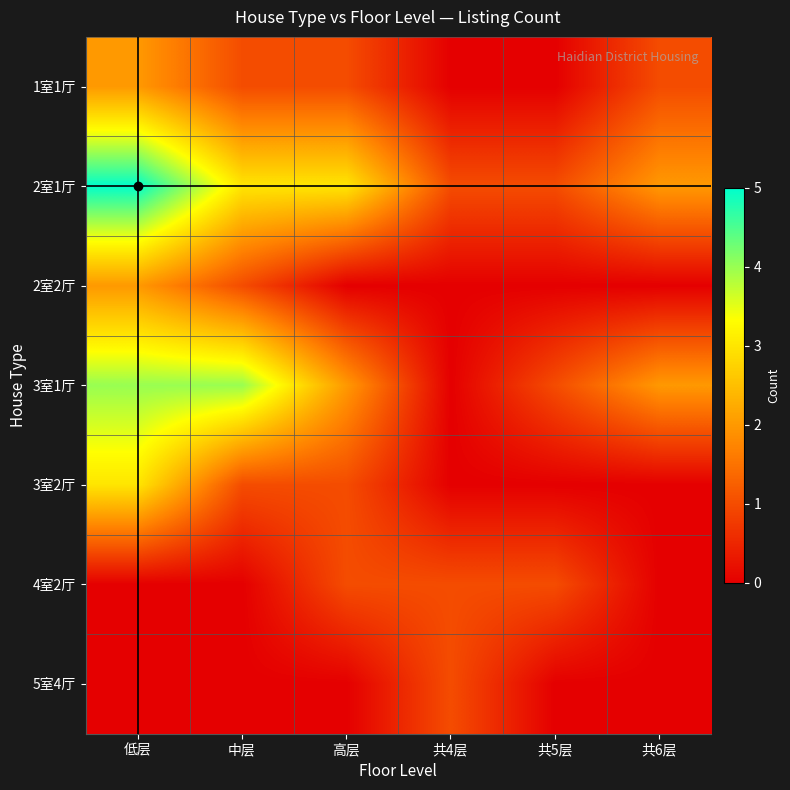

What is the greatest value displayed?

5